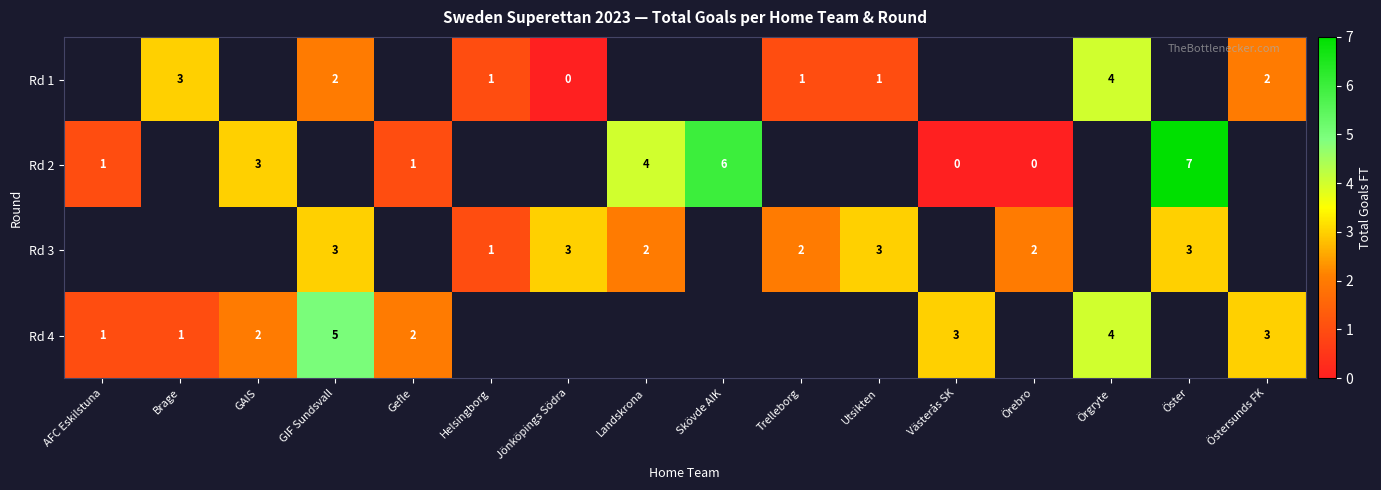

The value of Rd 4 at Gefle is 1. True or false?

False